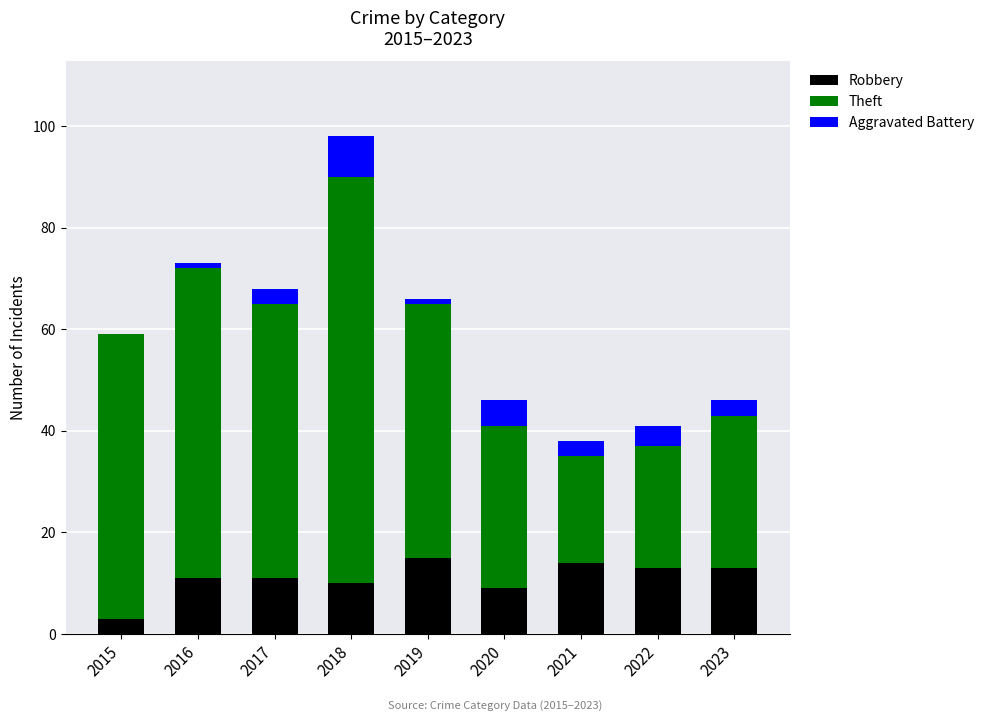

How many series are shown in this chart?

3